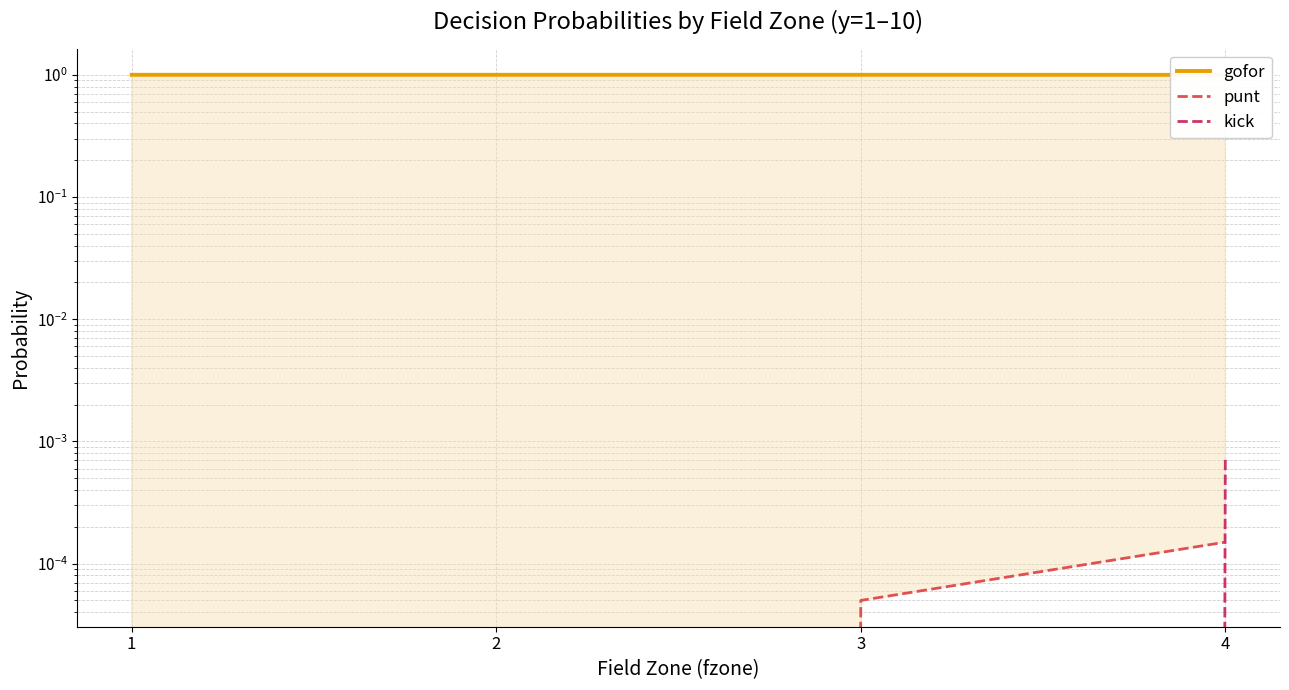

True or false: kick and gofor cross at least once.

False